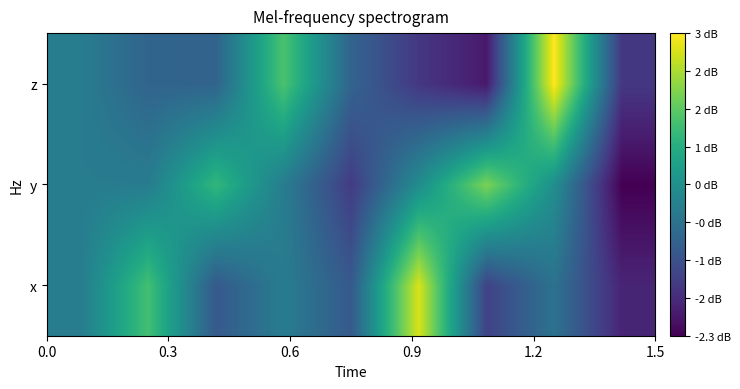

Which series has the widest spread of values?

z